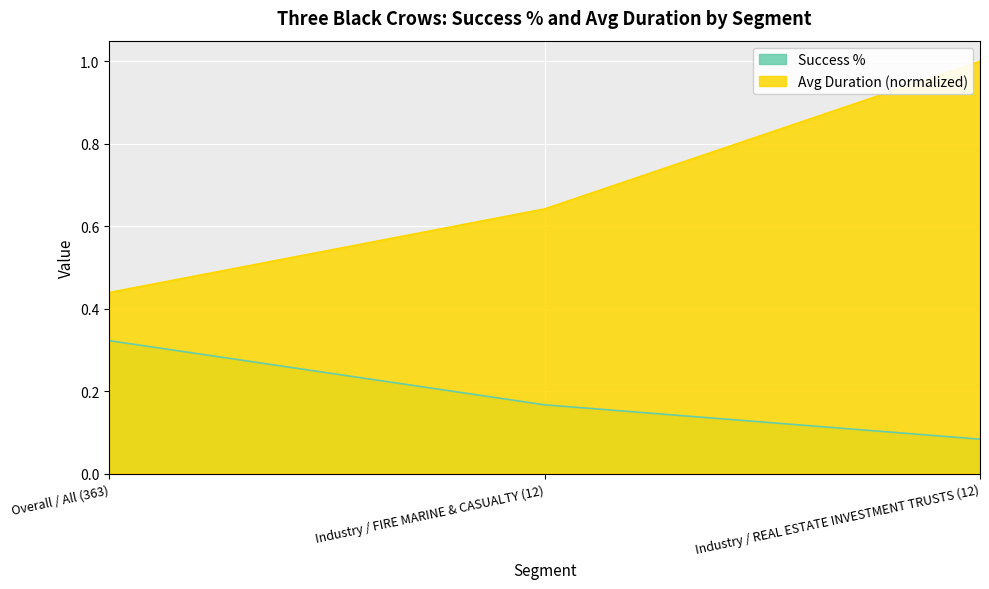

What position from the right is Industry / FIRE MARINE & CASUALTY (12)?

2